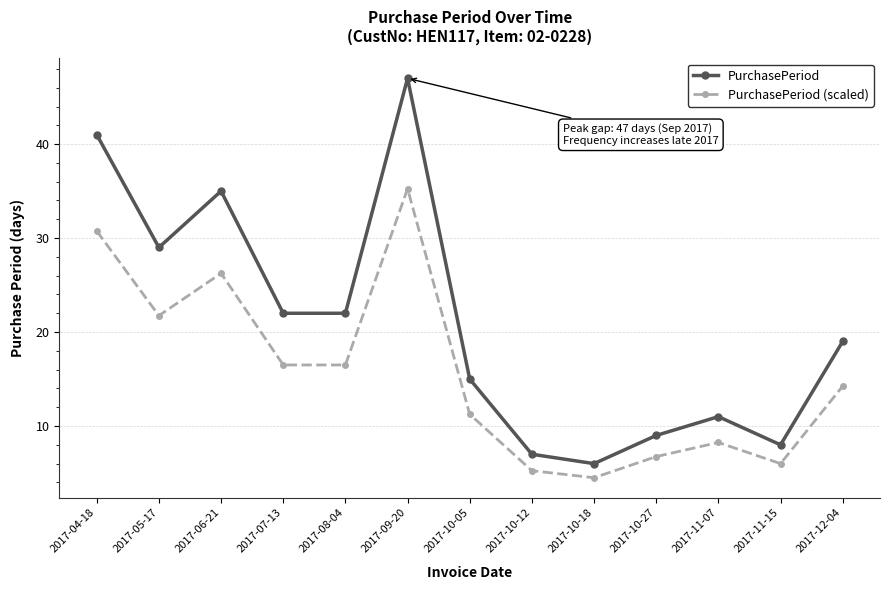

What are all the series names shown in the legend?

PurchasePeriod, PurchasePeriod (scaled)